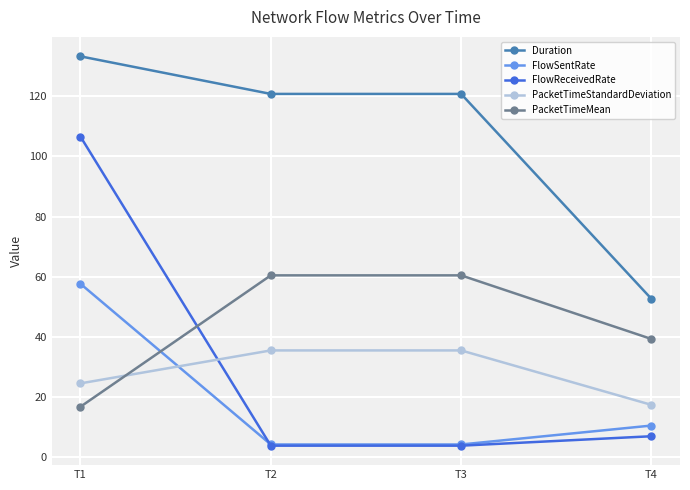

True or false: FlowSentRate has a value of 5.6 at T4.

False